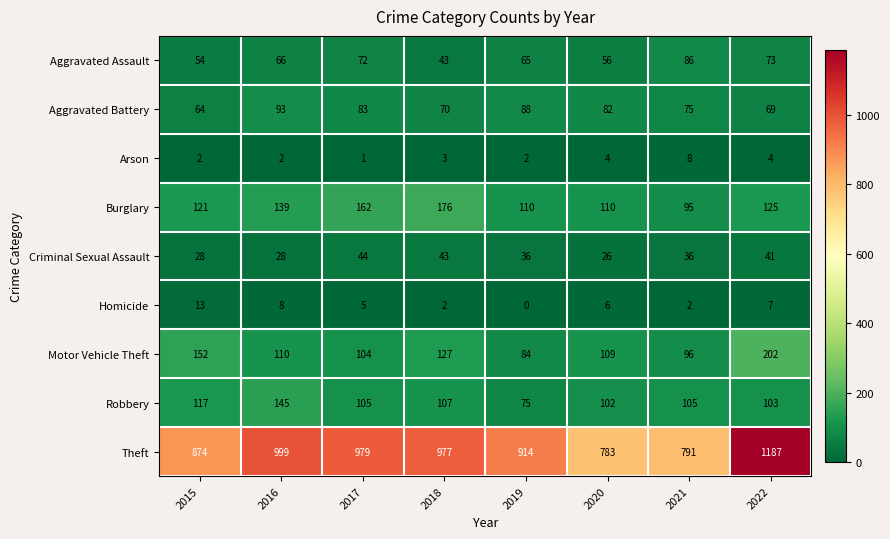

List the series in order of their peak value, highest first.

Theft, Motor Vehicle Theft, Burglary, Robbery, Aggravated Battery, Aggravated Assault, Criminal Sexual Assault, Homicide, Arson